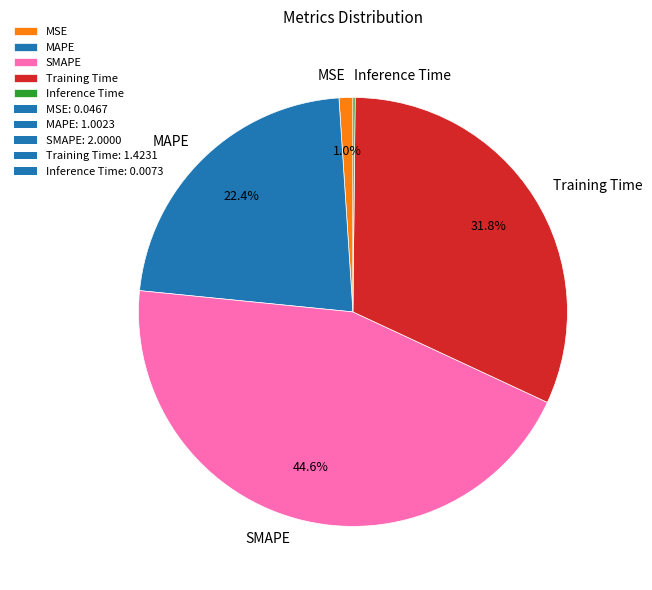

To the nearest percent, what is the difference between the largest and smallest slice percentages?

44%